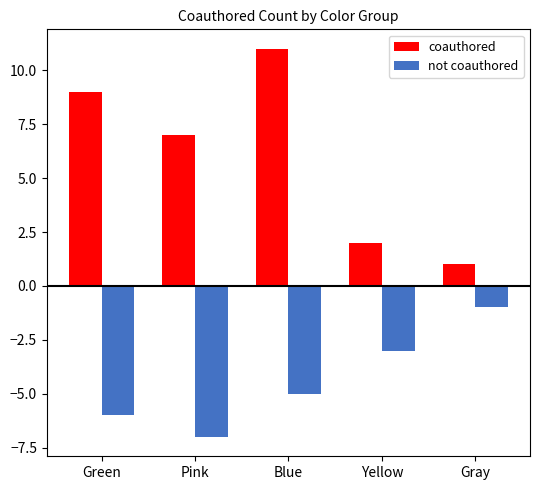

Does the chart contain stacked bars?

No